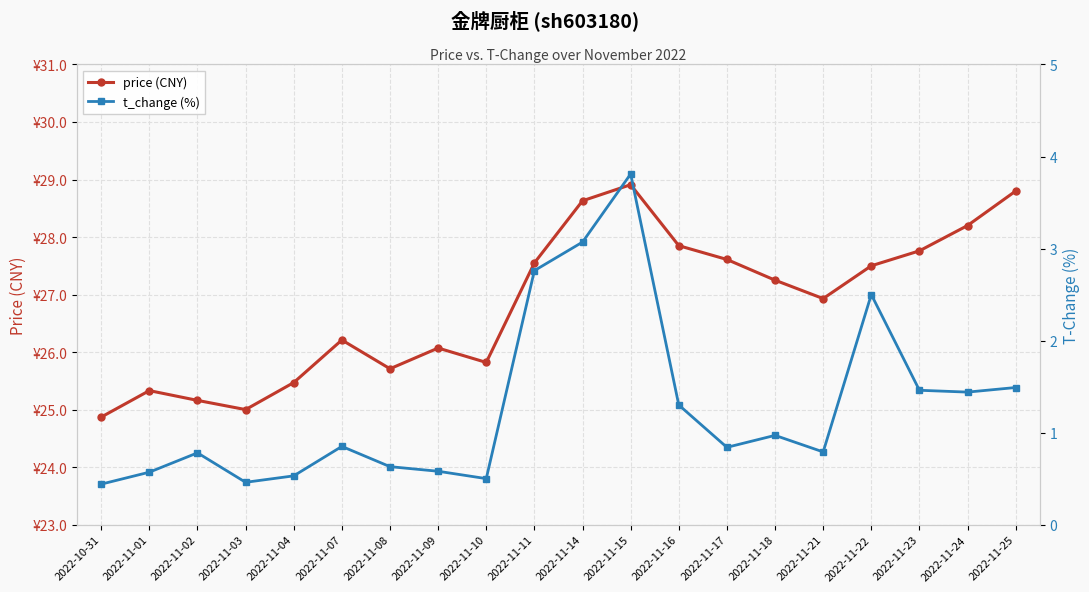

What is the difference between the highest and lowest values at 2022-11-23?

26.3